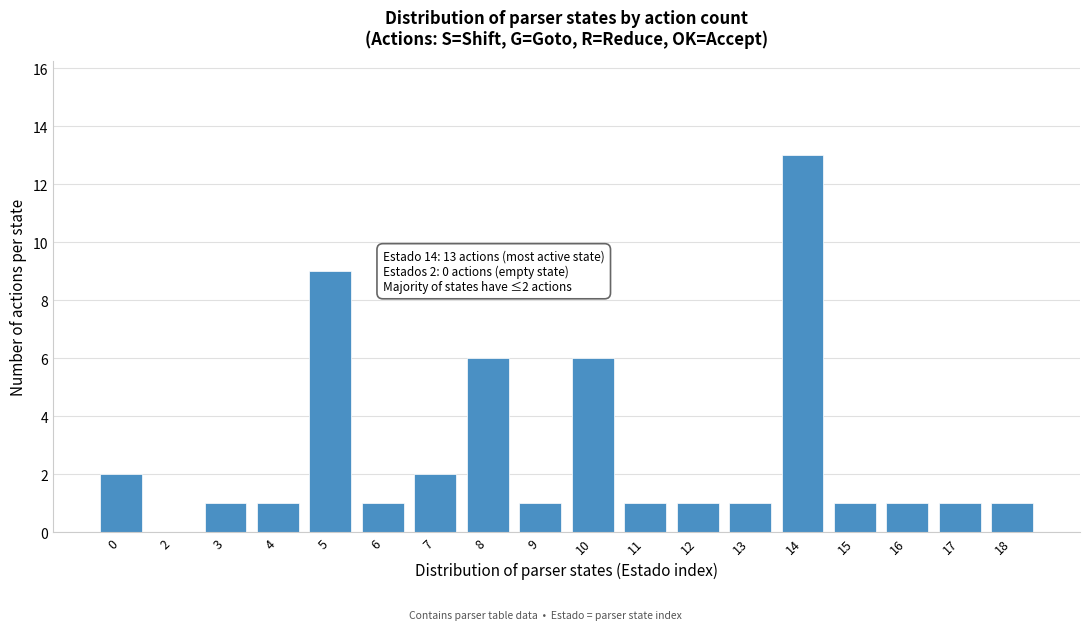

Reading right to left, list all the values displayed in this chart.

18=1	17=1	16=1	15=1	14=13	13=1	12=1	11=1	10=6	9=1	8=6	7=2	6=1	5=9	4=1	3=1	2=0	0=2